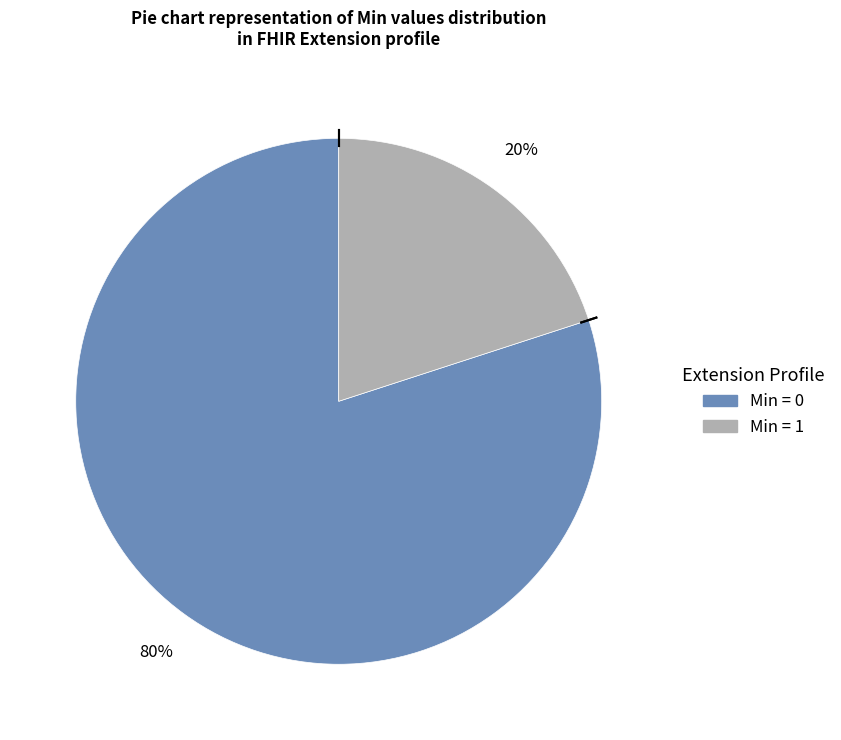

How many slices are in this pie chart?

2